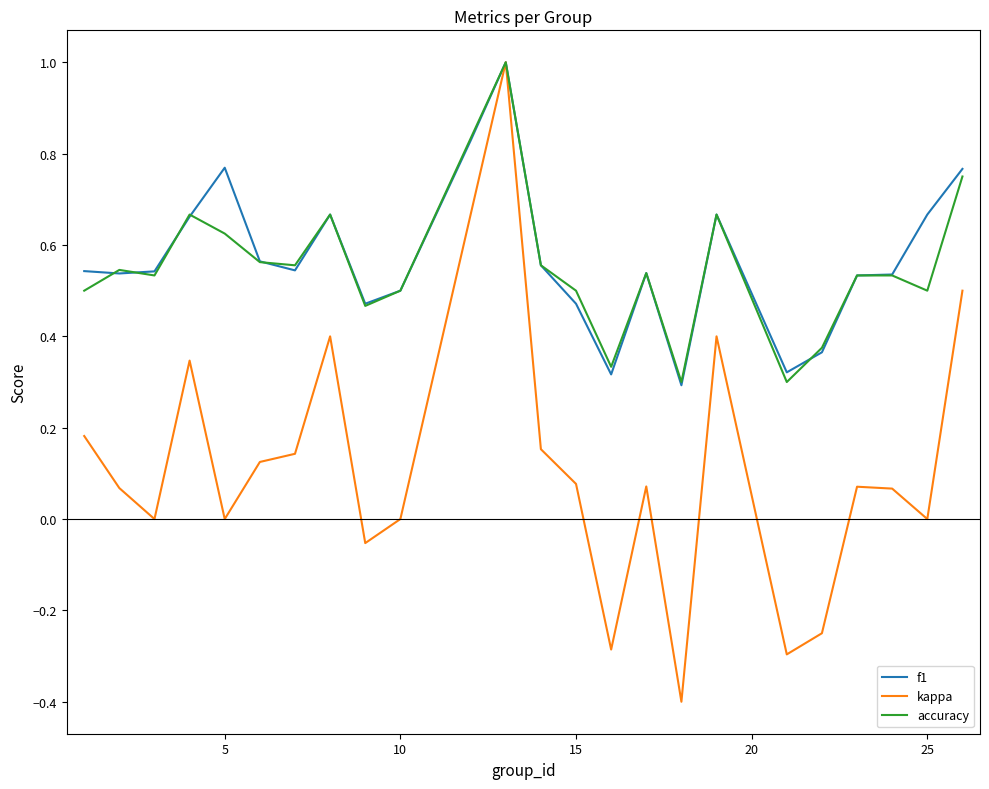

What is the minimum value shown in the chart?

-0.4